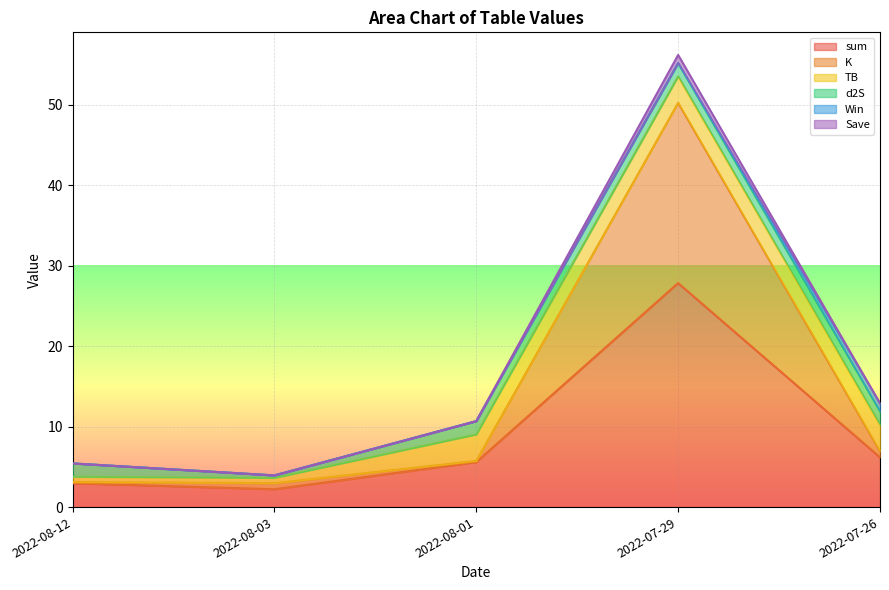

True or false: Save has a value of 3.6 at 2022-08-03.

True